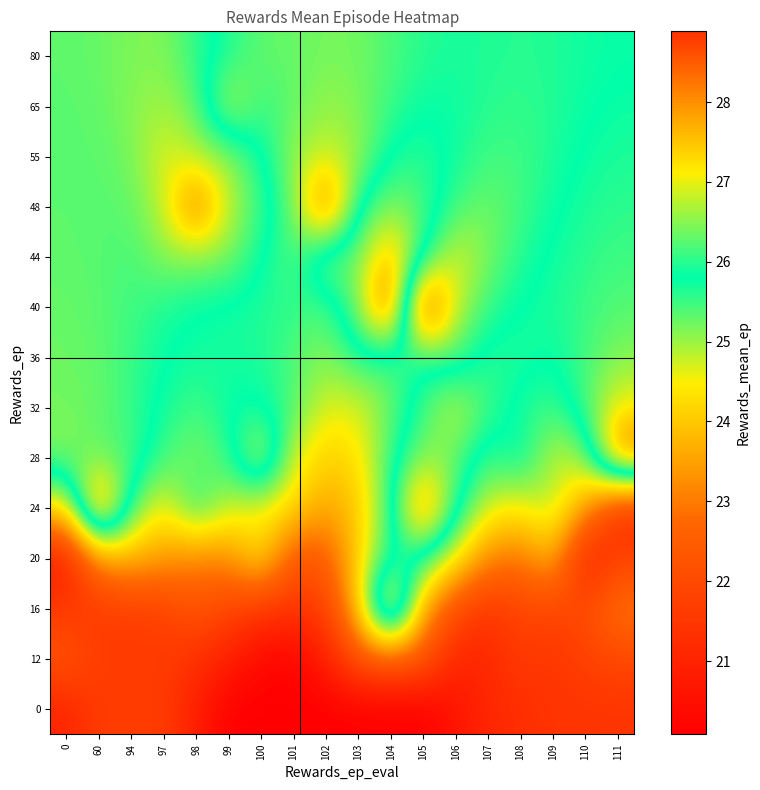

Reading right to left, transcribe all the data shown in this chart.

row_0: 111=21.4	110=21.4	109=21.4	108=21.3	107=21.1	106=20.6	105=20.1	104=20.1	103=20.1	102=20.1	101=20.1	100=20.1	99=20.1	98=20.9	97=21.7	94=21.7	60=21.7	0=21.0
row_1: 111=21.9	110=21.8	109=21.4	108=21.6	107=21.1	106=21.0	105=22.3	104=22.5	103=22.3	102=20.9	101=20.1	100=20.3	99=20.9	98=21.3	97=21.6	94=21.7	60=21.7	0=22.3
row_2: 111=23.0	110=22.1	109=21.9	108=21.9	107=21.4	106=22.0	105=23.6	104=28.5	103=24.0	102=21.7	101=21.5	100=21.5	99=21.9	98=22.3	97=21.7	94=21.6	60=21.6	0=21.6
row_3: 111=21.8	110=20.8	109=23.8	108=22.9	107=23.2	106=24.5	105=25.7	104=25.7	103=24.1	102=22.4	101=22.3	100=24.4	99=23.2	98=23.1	97=23.5	94=23.7	60=23.3	0=20.7
row_4: 111=21.2	110=23.5	109=25.0	108=24.4	107=24.7	106=26.0	105=28.4	104=25.6	103=23.9	102=23.5	101=24.2	100=24.4	99=24.8	98=25.9	97=24.3	94=25.5	60=28.8	0=24.3
row_5: 111=28.5	110=25.0	109=24.7	108=26.0	107=25.4	106=26.3	105=26.5	104=25.6	103=24.3	102=24.1	101=24.6	100=27.2	99=25.5	98=25.1	97=25.5	94=26.2	60=26.3	0=26.5
row_6: 111=27.1	110=26.2	109=25.5	108=25.7	107=26.1	106=26.9	105=26.1	104=25.2	103=24.6	102=24.6	101=25.4	100=25.8	99=25.8	98=25.4	97=25.7	94=26.1	60=26.3	0=26.4
row_7: 111=26.5	110=26.1	109=25.8	108=26.0	107=26.0	106=25.4	105=25.8	104=25.4	103=25.6	102=25.1	101=25.4	100=25.7	99=25.7	98=25.7	97=25.8	94=26.1	60=26.3	0=26.4
row_8: 111=26.2	110=26.1	109=25.9	108=25.8	107=25.5	106=24.8	105=22.1	104=28.9	103=26.4	102=25.3	101=25.6	100=25.6	99=25.7	98=25.8	97=25.9	94=26.1	60=26.3	0=26.3
row_9: 111=26.1	110=26.0	109=25.9	108=25.6	107=25.2	106=24.6	105=25.9	104=27.8	103=26.3	102=26.6	101=25.3	100=25.8	99=26.4	98=26.5	97=26.5	94=26.1	60=26.3	0=26.3
row_10: 111=26.0	110=25.9	109=25.7	108=25.5	107=25.2	106=25.5	105=26.2	104=26.5	103=25.9	102=22.8	101=25.3	100=26.1	99=26.8	98=28.5	97=26.8	94=26.3	60=26.2	0=26.3
row_11: 111=25.9	110=25.8	109=25.7	108=25.5	107=25.5	106=25.7	105=26.0	104=25.9	103=25.0	102=24.7	101=25.0	100=25.9	99=26.6	98=26.7	97=27.0	94=26.4	60=26.3	0=26.3
row_12: 111=25.8	110=25.8	109=25.6	108=25.6	107=25.6	106=25.7	105=25.8	104=25.5	103=25.2	102=25.0	101=25.3	100=25.5	99=24.7	98=26.3	97=26.6	94=26.5	60=26.3	0=26.3
row_13: 111=25.8	110=25.7	109=25.6	108=25.6	107=25.6	106=25.7	105=25.6	104=25.4	103=25.2	102=25.2	101=25.3	100=25.3	99=25.6	98=26.0	97=26.5	94=26.4	60=26.3	0=26.3